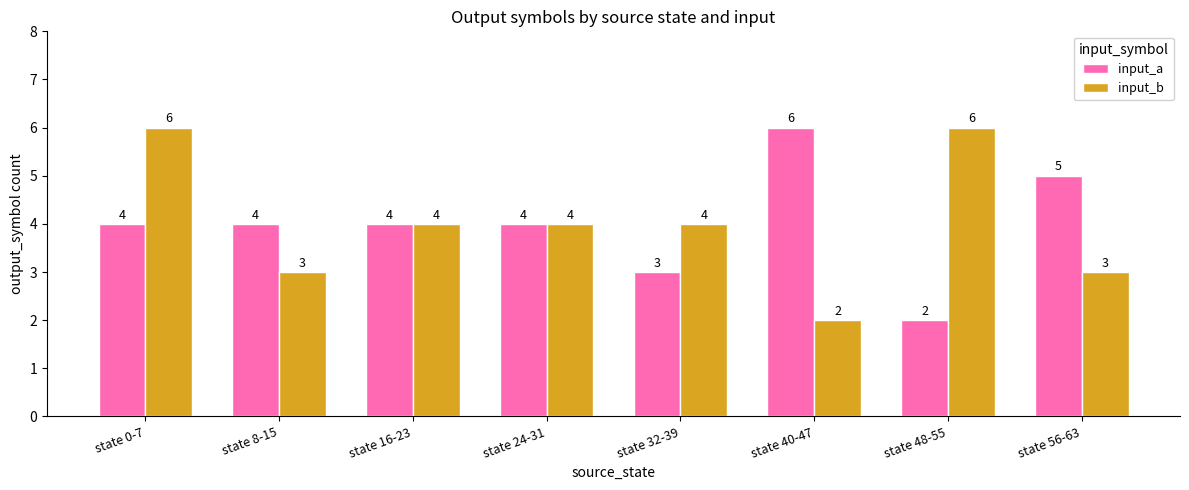

The value of input_b at state 32-39 is 6. True or false?

False